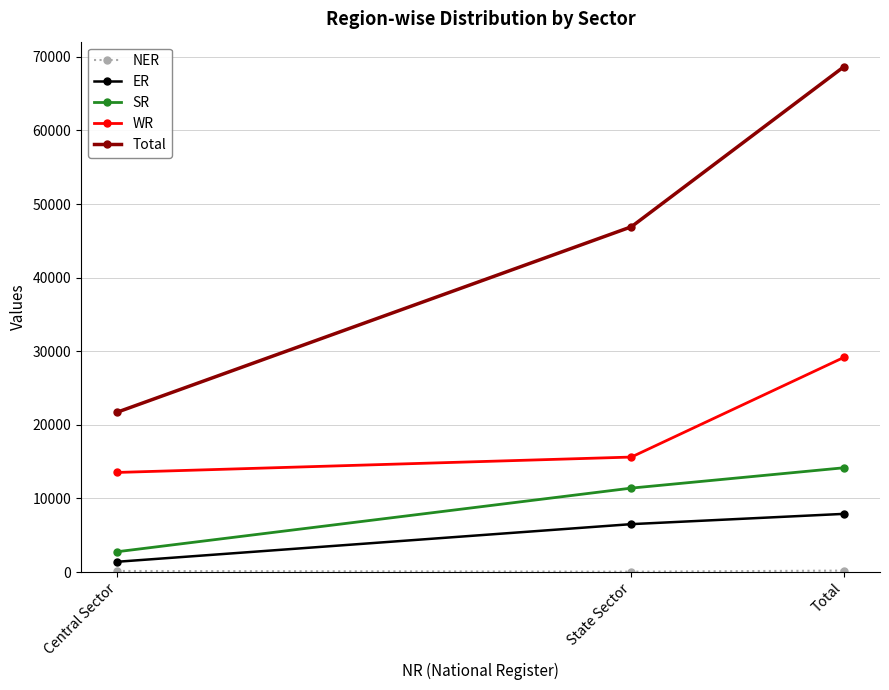

How many values in the Total series are below 46907?

1